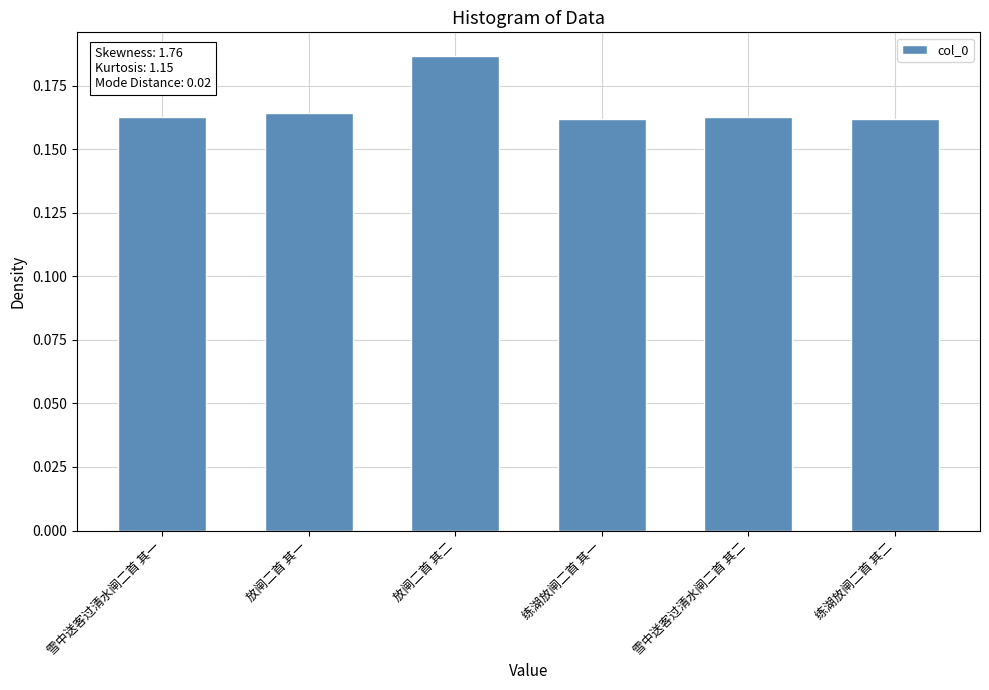

At which category does the chart reach its peak across all series?

放闸二首 其二